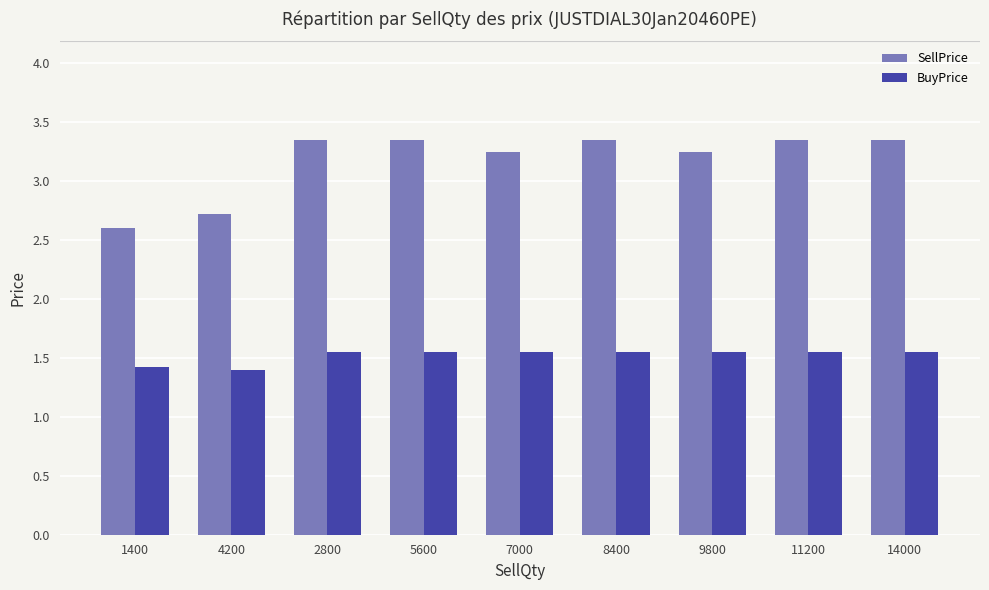

The BuyPrice series shows 2.1 at 14000. True or false?

False